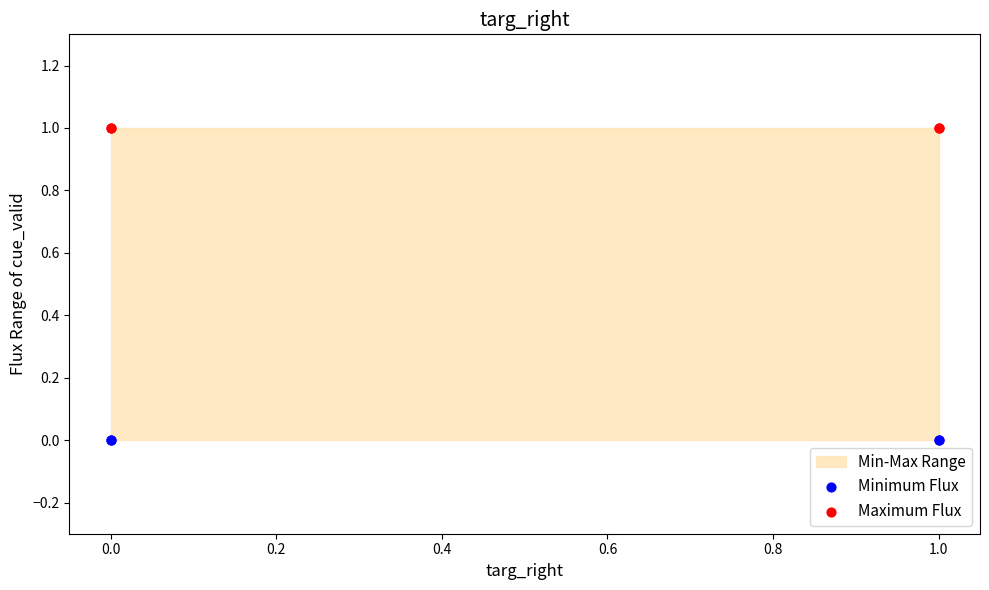

Which series contains the lowest Y value?

Minimum Flux